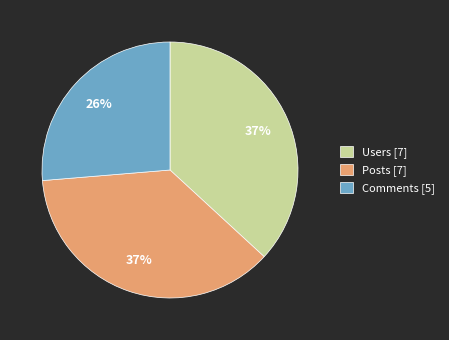

Is the sum of Users and Posts greater than half?

Yes